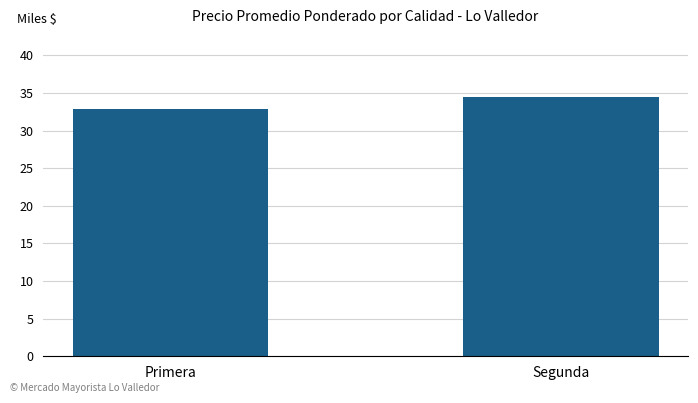

How many bars are there in total?

2